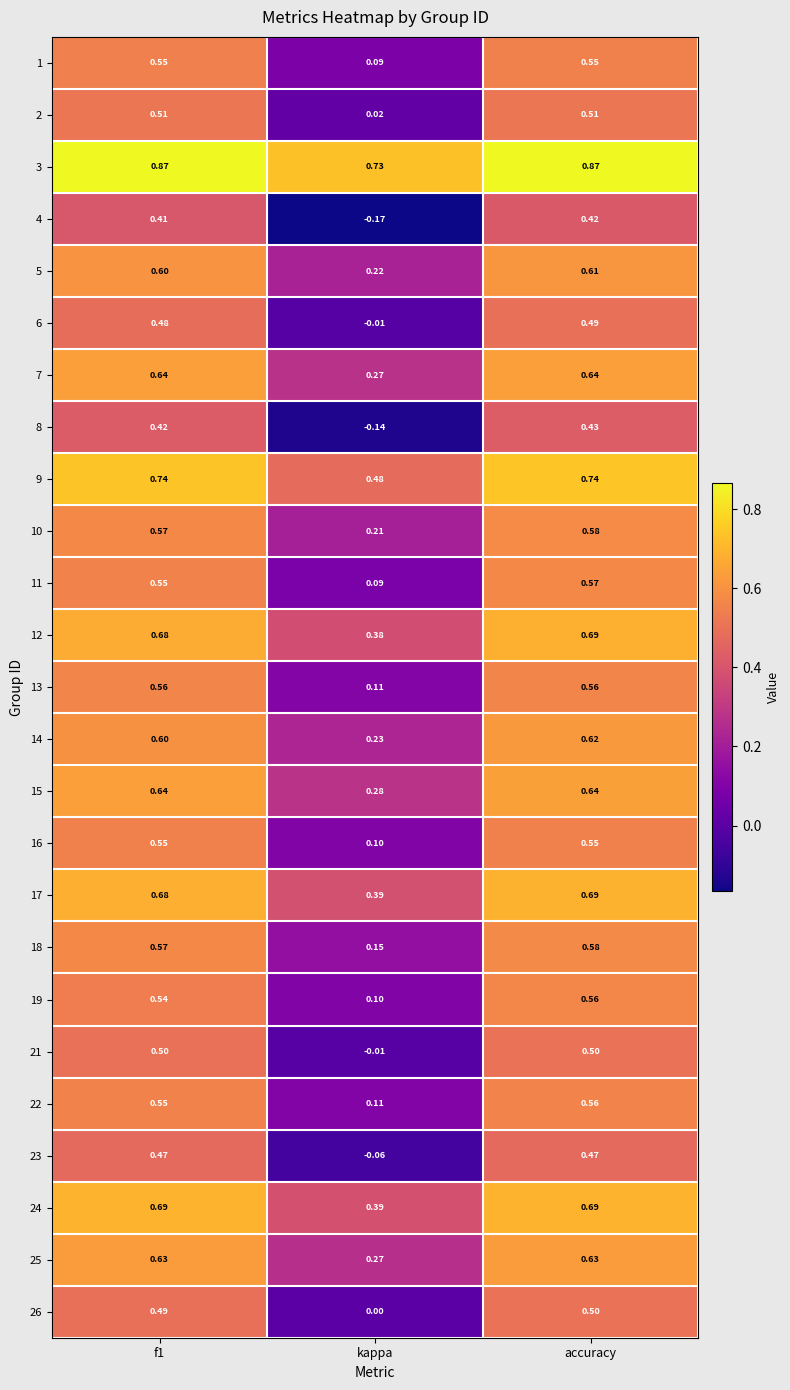

At which label is 22 closest to 0?

kappa